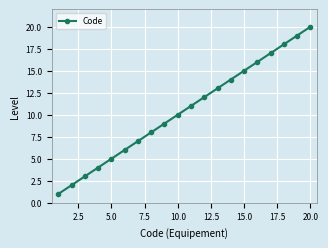

What is the sum of all values?

210